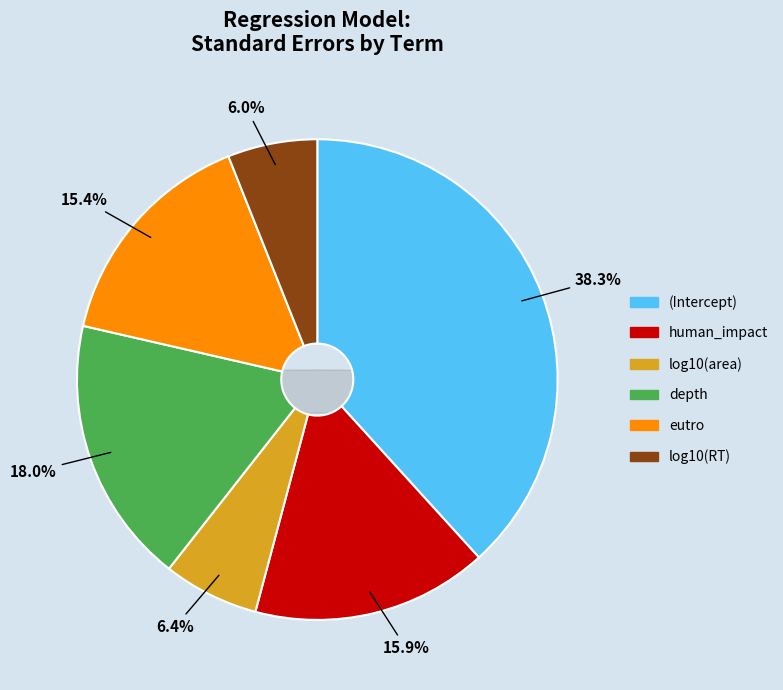

Is (Intercept) the majority of the pie?

No